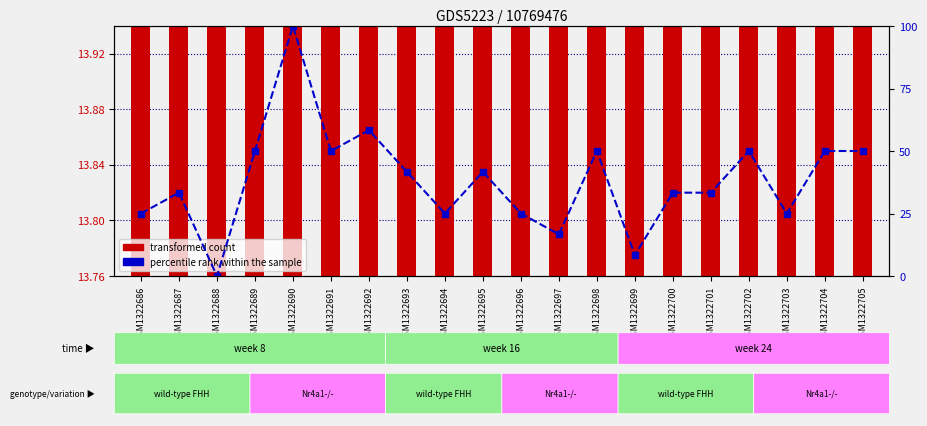

How many transformed count values are between 13 and 14?

20